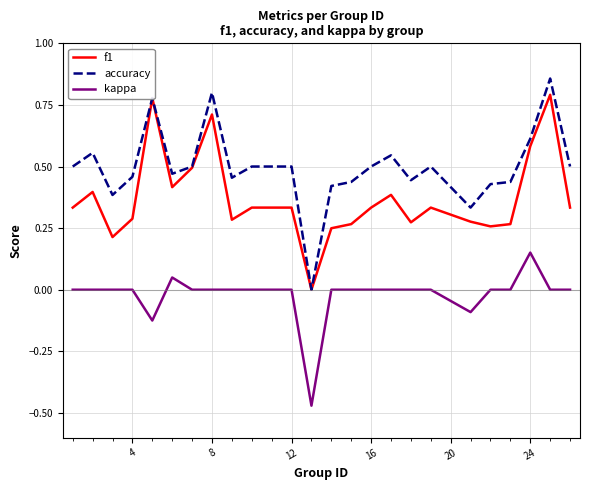

List the series in order of their overall mean, lowest first.

kappa, f1, accuracy